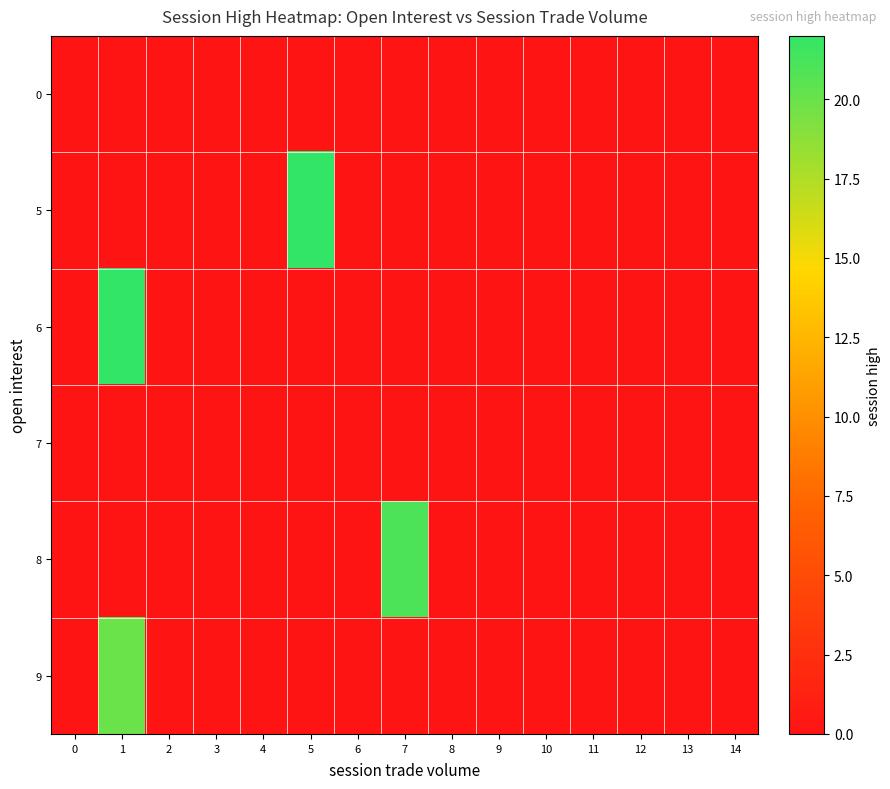

Reading left to right, extract all data points from this chart.

0: 0=0	1=0	2=0	3=0	4=0	5=0	6=0	7=0	8=0	9=0	10=0	11=0	12=0	13=0	14=0
5: 0=0	1=0	2=0	3=0	4=0	5=22	6=0	7=0	8=0	9=0	10=0	11=0	12=0	13=0	14=0
6: 0=0	1=22	2=0	3=0	4=0	5=0	6=0	7=0	8=0	9=0	10=0	11=0	12=0	13=0	14=0
7: 0=0	1=0	2=0	3=0	4=0	5=0	6=0	7=0	8=0	9=0	10=0	11=0	12=0	13=0	14=0
8: 0=0	1=0	2=0	3=0	4=0	5=0	6=0	7=21	8=0	9=0	10=0	11=0	12=0	13=0	14=0
9: 0=0	1=20	2=0	3=0	4=0	5=0	6=0	7=0	8=0	9=0	10=0	11=0	12=0	13=0	14=0